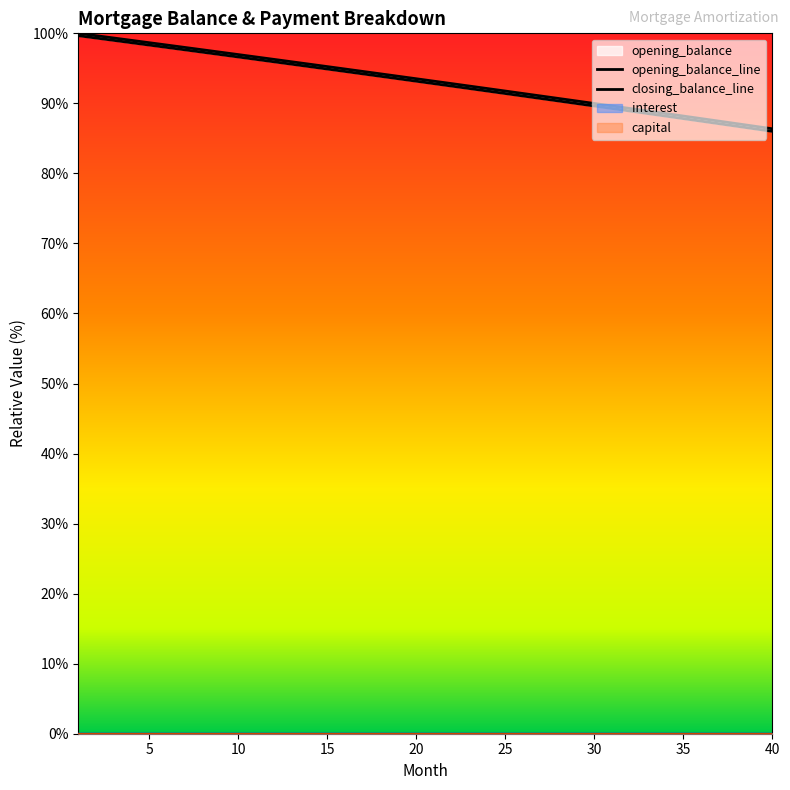

How many data points in opening_balance are above 93?

21